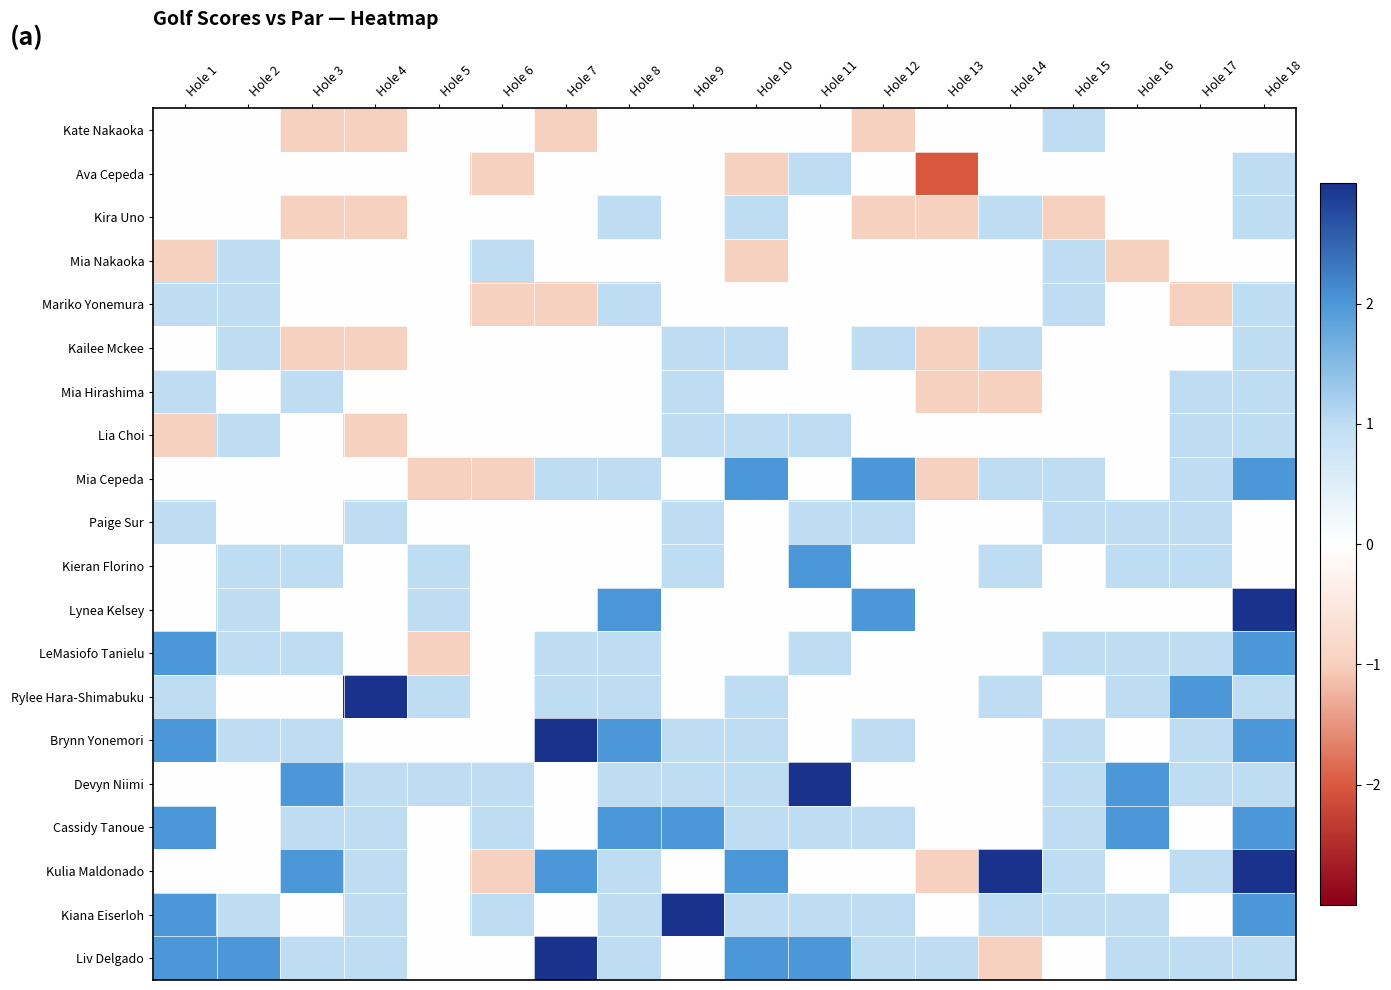

Rank the series by their maximum value, from lowest to highest.

Kate Nakaoka, Ava Cepeda, Kira Uno, Mia Nakaoka, Mariko Yonemura, Kailee Mckee, Mia Hirashima, Lia Choi, Paige Sur, Mia Cepeda, Kieran Florino, LeMasiofo Tanielu, Cassidy Tanoue, Lynea Kelsey, Rylee Hara-Shimabuku, Brynn Yonemori, Devyn Niimi, Kiana Eiserloh, Liv Delgado, Kulia Maldonado